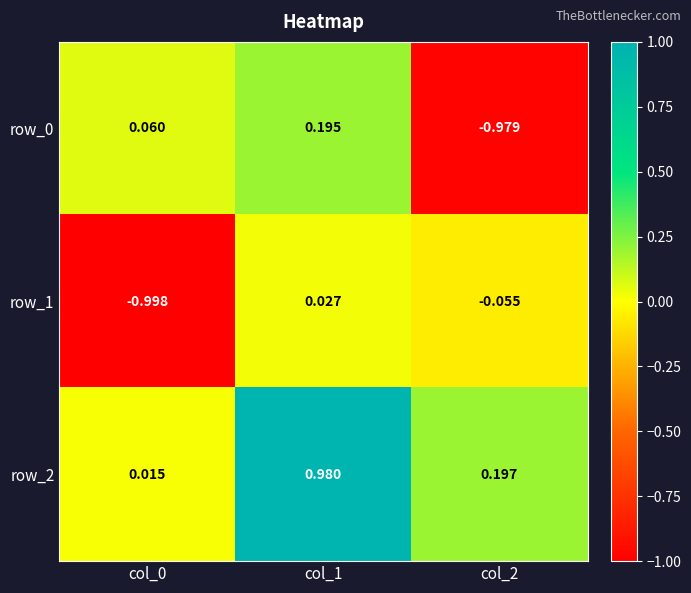

What is the difference between the maximum and second lowest values in the row_0 series?

0.1